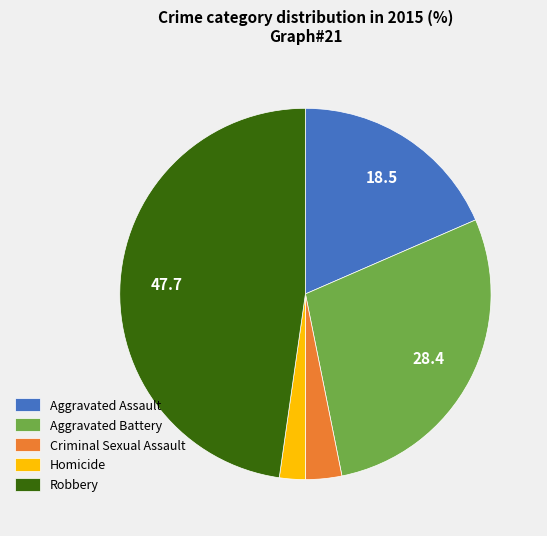

Which has a higher value, Aggravated Assault or Robbery?

Robbery